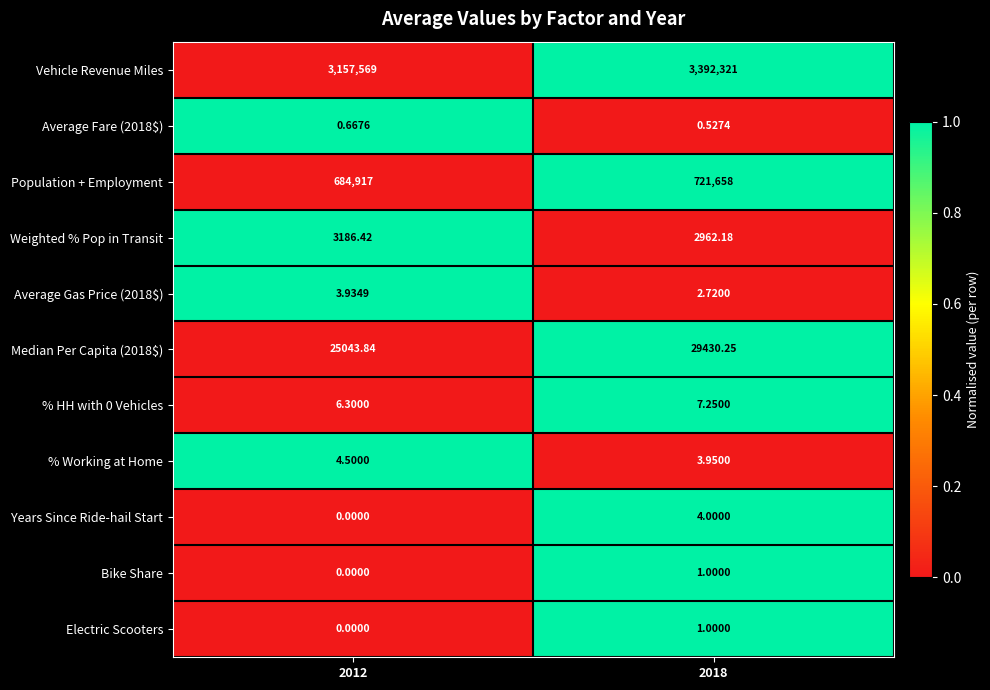

What is the spread (max minus min) of values at 2018?

3392320.5